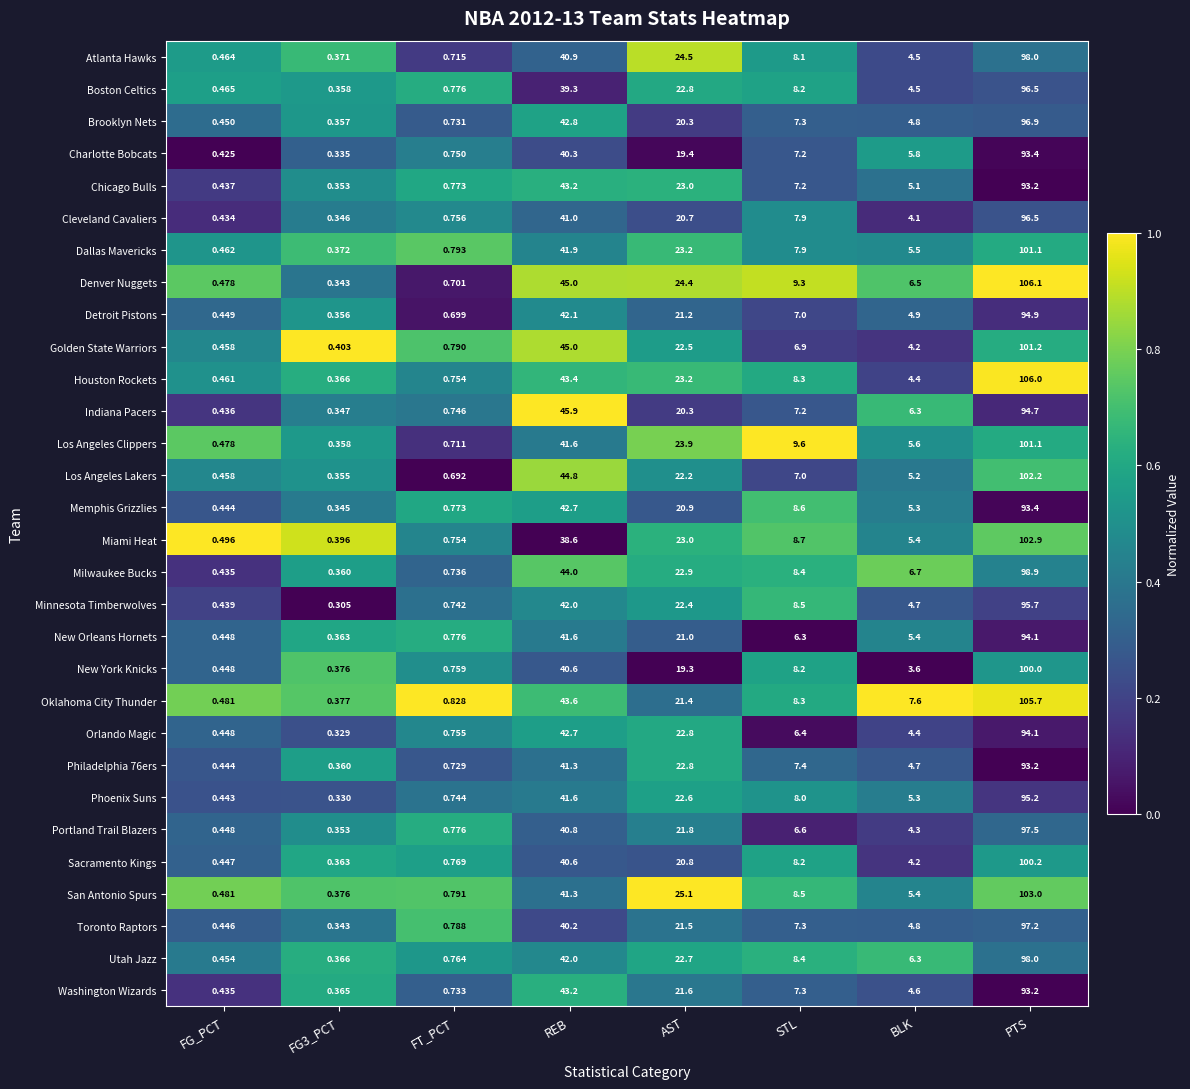

Between FT_PCT and PTS, which series saw the biggest shift?

Denver Nuggets